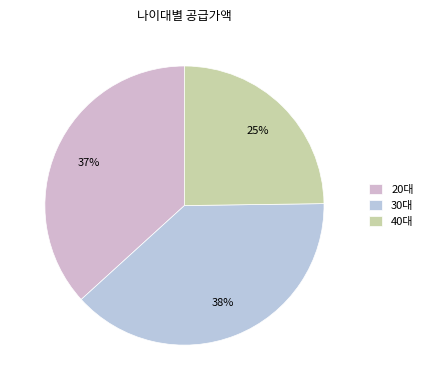

The 30대 slice represents 49% of the pie. True or false?

False